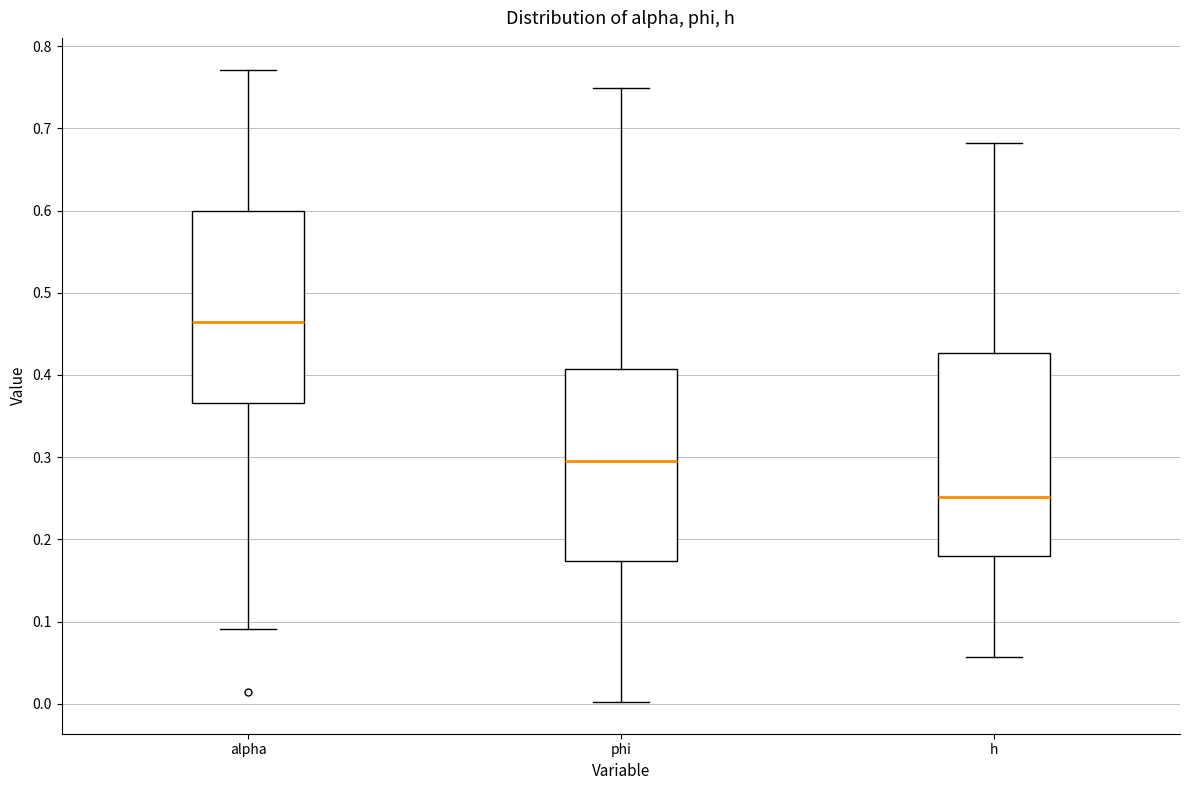

Reading left to right, read every box against the y-axis: the position of its median line, the range the box covers, and the ends of its whiskers. The values are not printed on the chart, so give them approximately, as read against the axis.

alpha: median 0.46, box 0.37 to 0.60, whiskers 0.09 to 0.77
phi: median 0.30, box 0.17 to 0.41, whiskers 0.00 to 0.75
h: median 0.25, box 0.18 to 0.43, whiskers 0.06 to 0.68